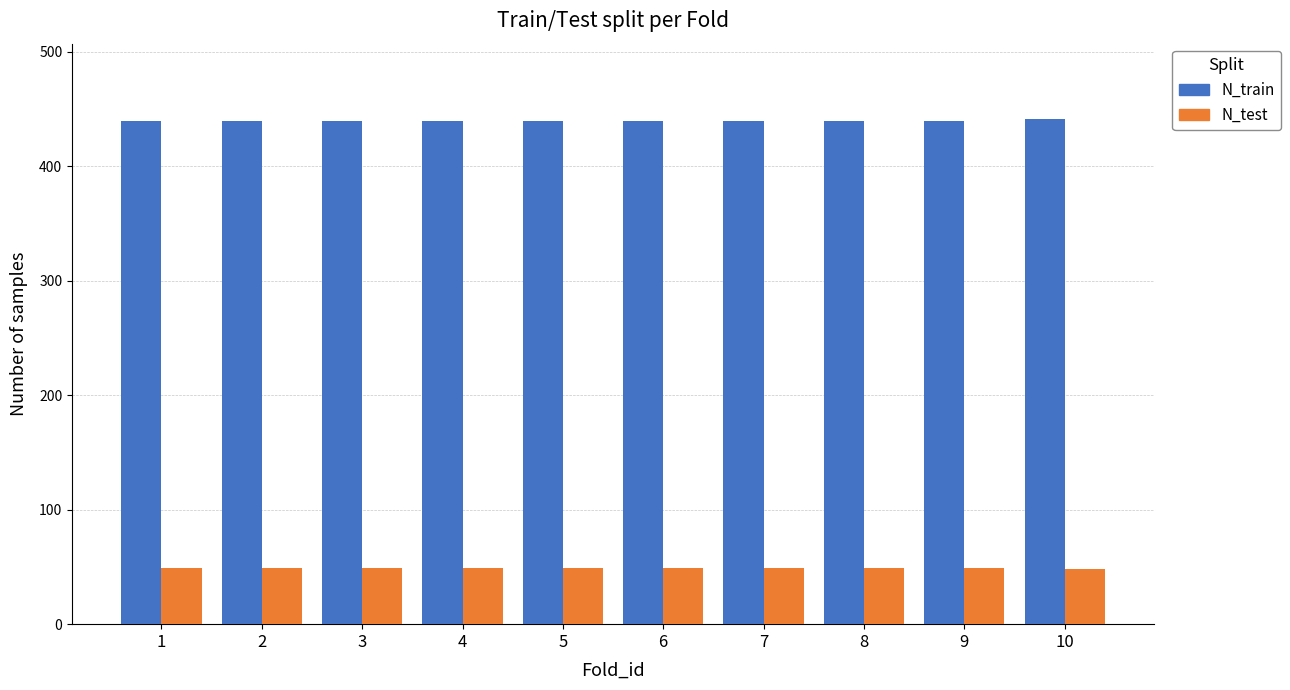

What is the maximum value shown in the chart?

441